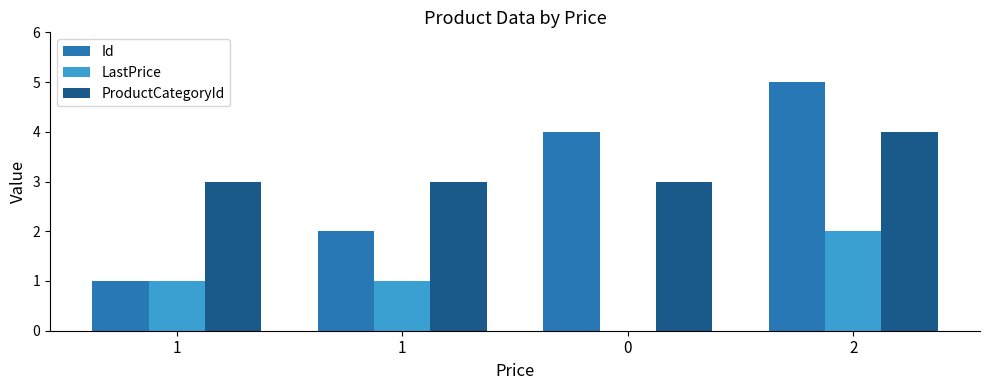

Rank the categories by ProductCategoryId value from highest to lowest.

2, 1, 1, 0